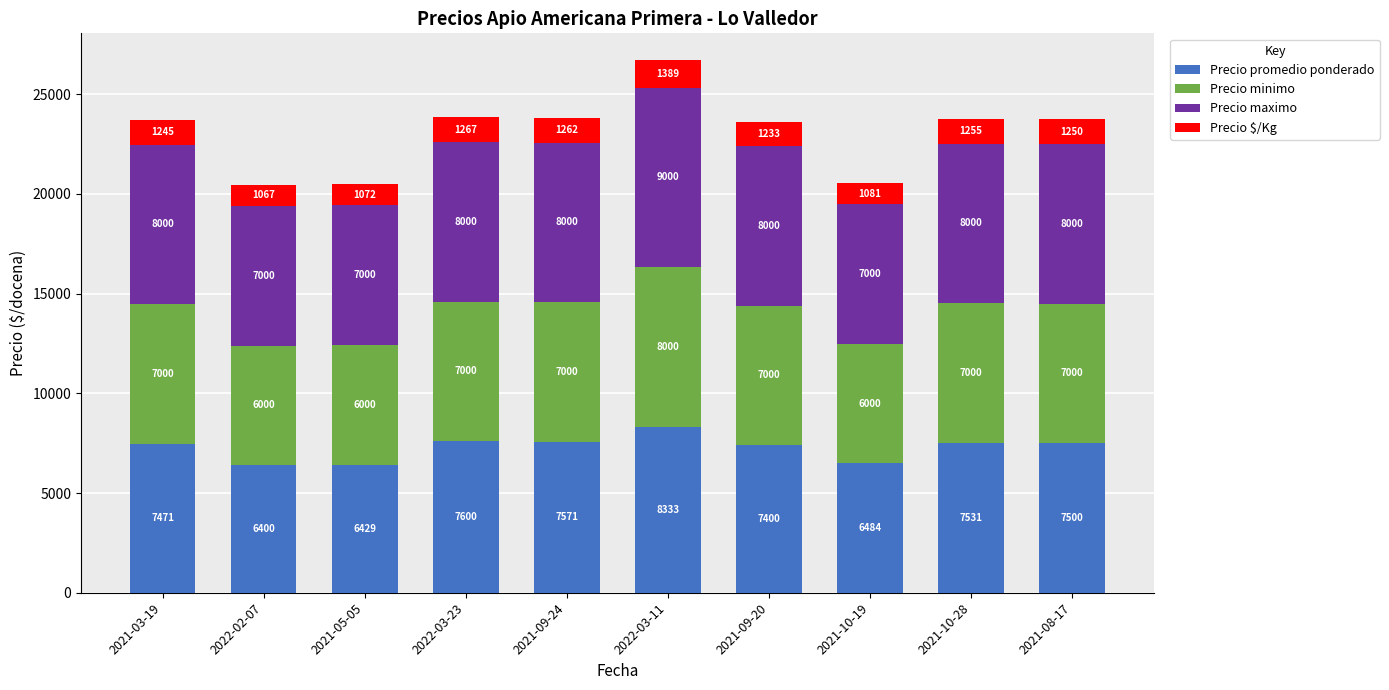

What are all the series names shown in the legend?

Precio promedio ponderado, Precio minimo, Precio maximo, Precio $/Kg